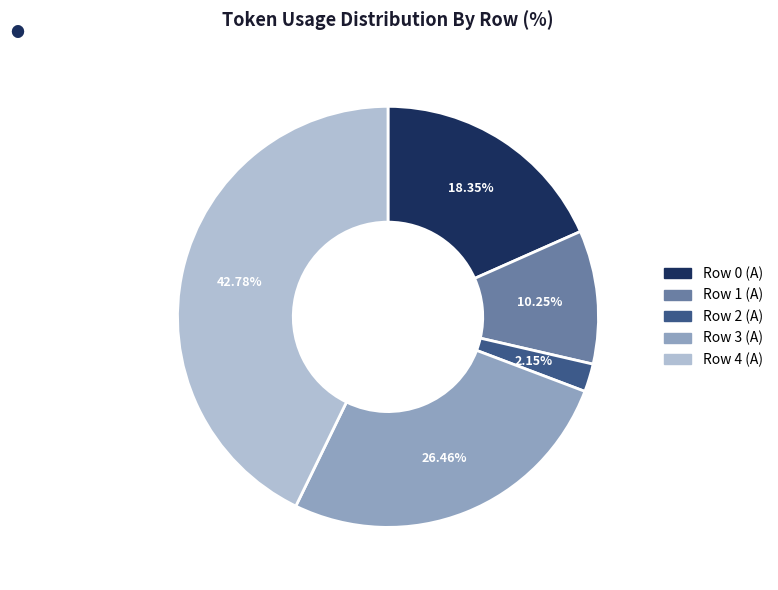

Which category has the biggest portion of the pie?

Row 4 (A)